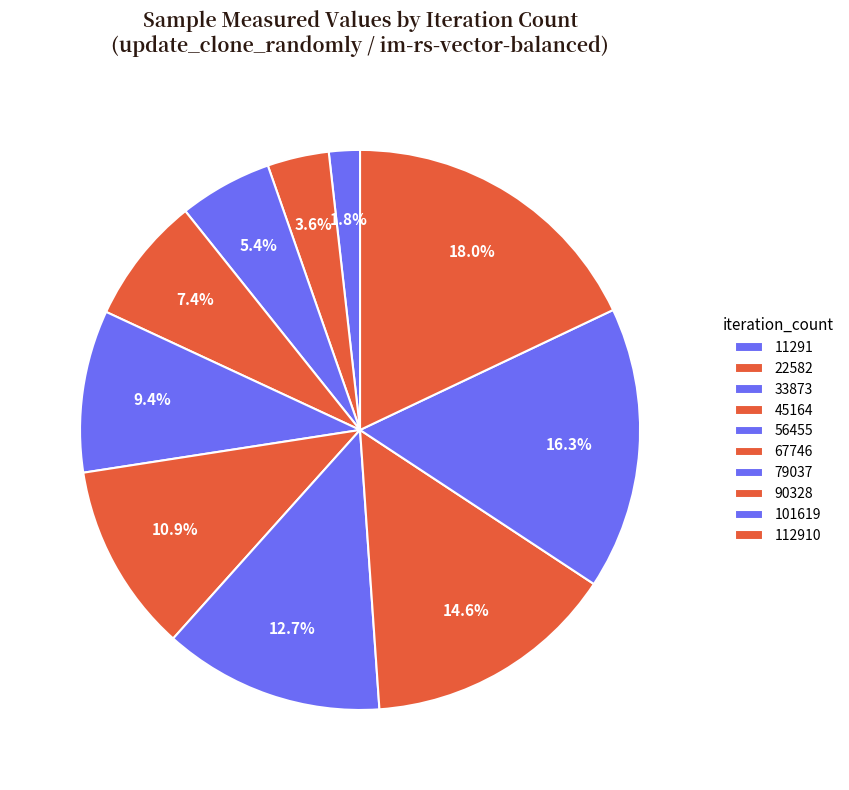

The 67746 slice represents 11% of the pie. True or false?

True